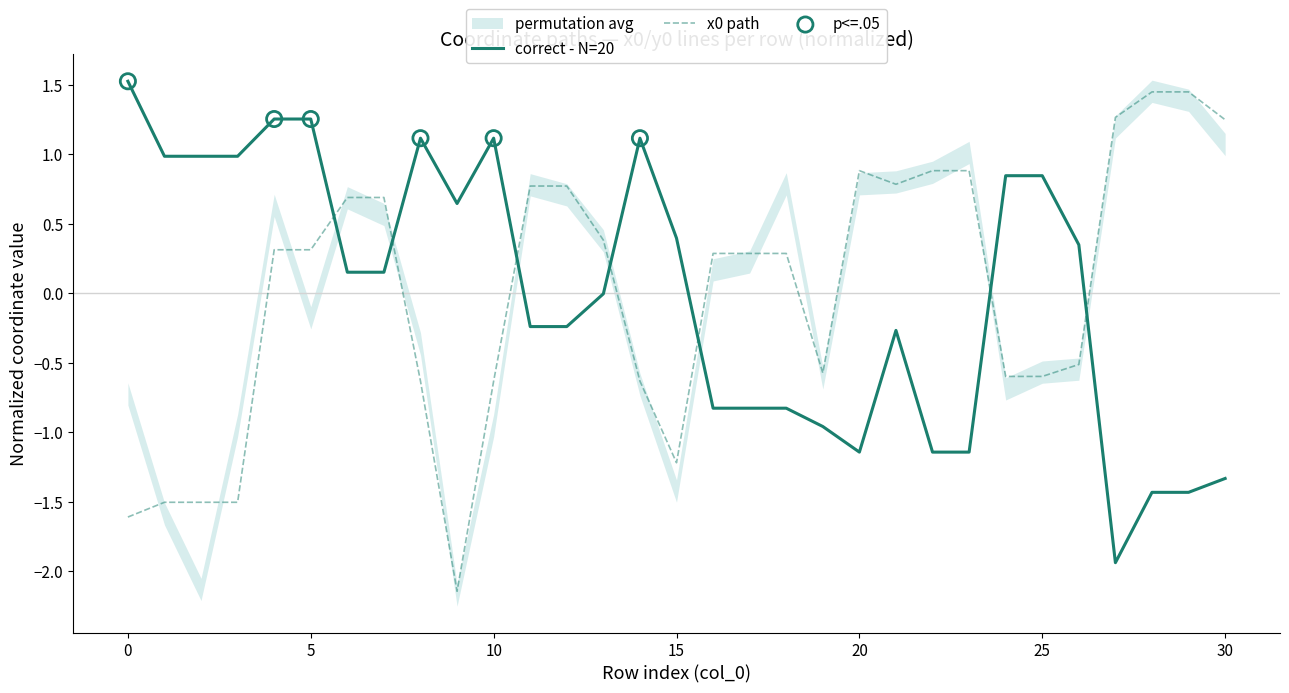

Which series has the largest total across all categories?

y0